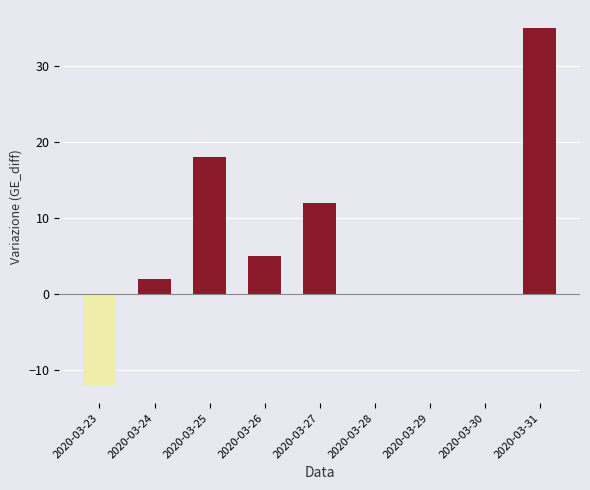

What is the sum of the values at 2020-03-23 and 2020-03-29?

-12